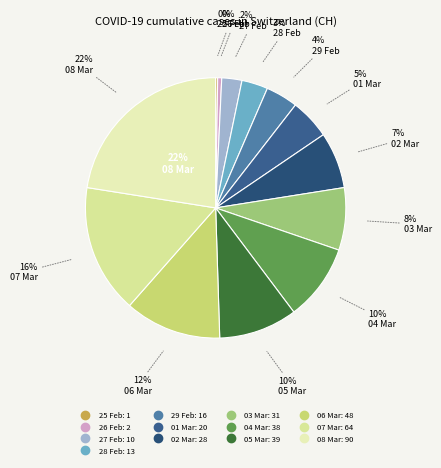

To the nearest percent, what percentage of the pie is 2020-03-08?

22%